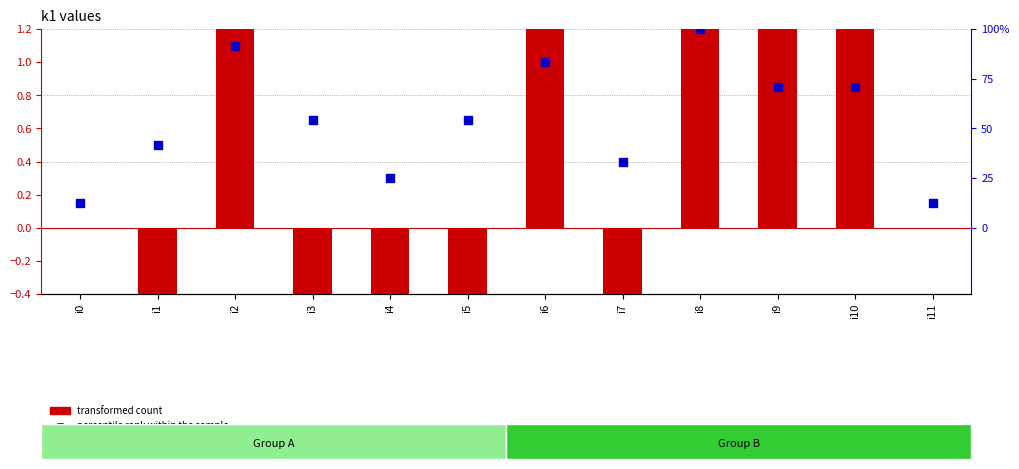

What is the total value across all series at i1?

-2.9